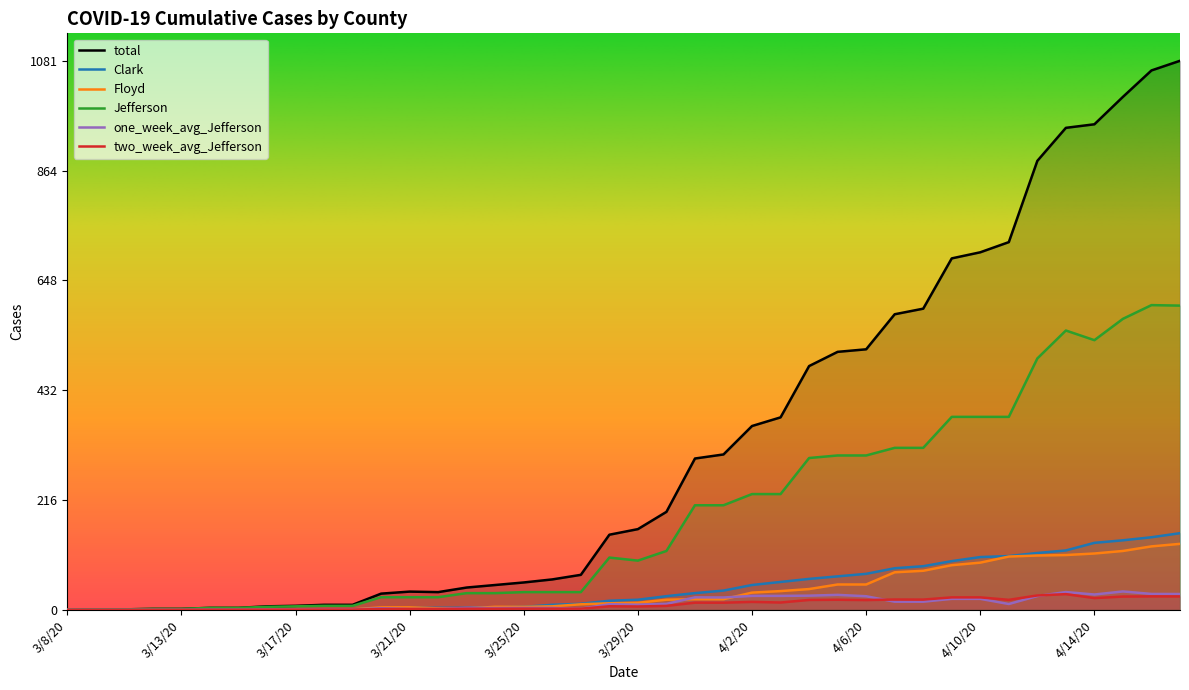

In Jefferson, how many points are higher than both neighbors (excluding endpoints)?

3